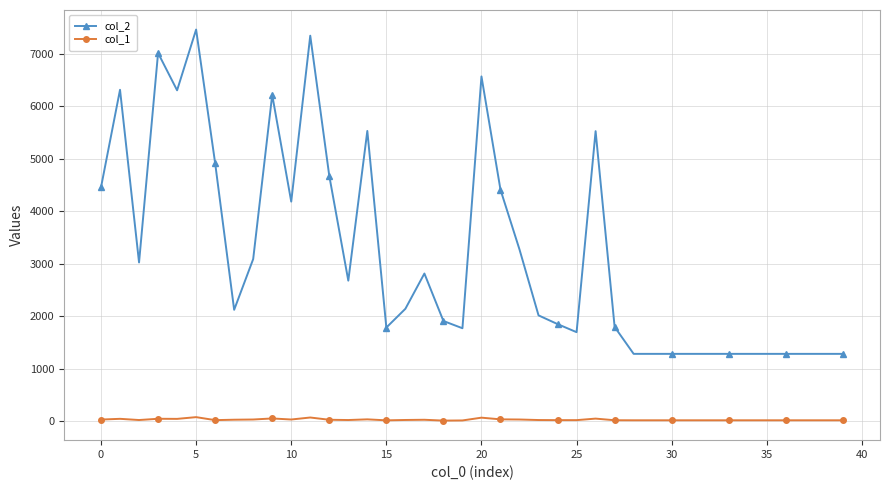

List the series in order of their overall mean, highest first.

col_2, col_1